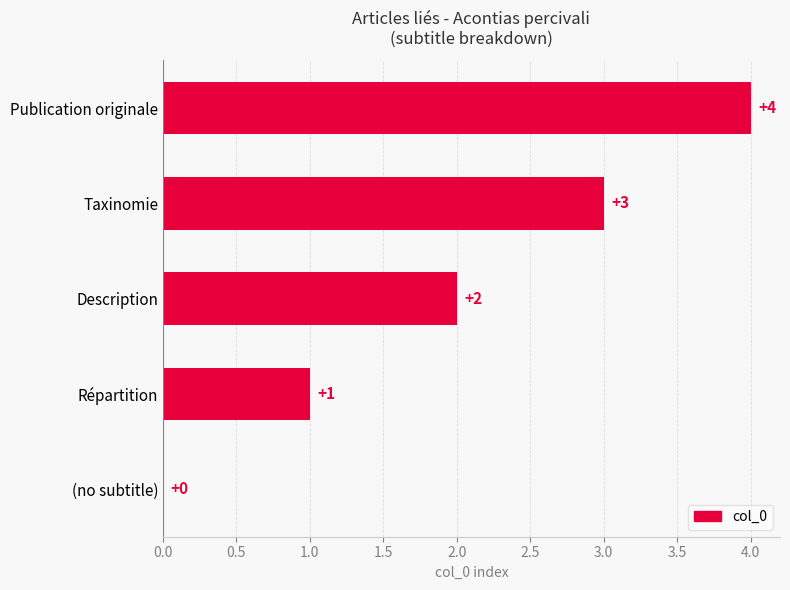

At which label is the value closest to 2?

Description